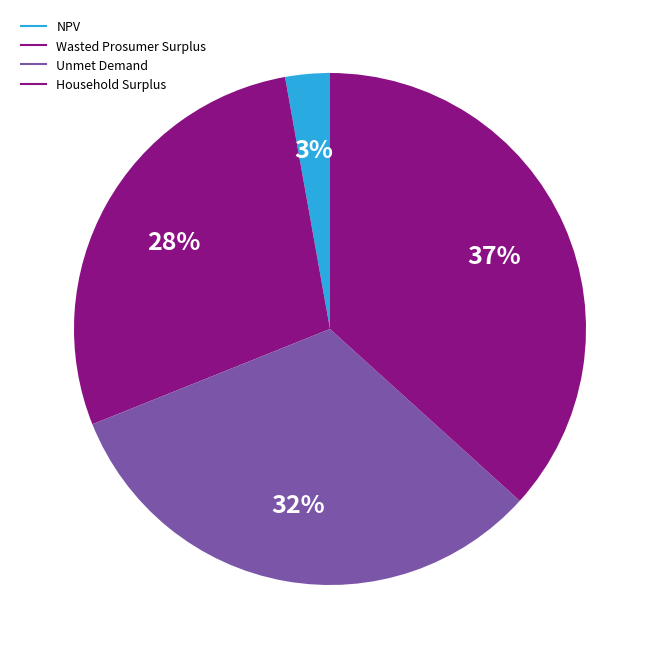

True or false: Wasted Prosumer Surplus accounts for 36% of the total.

False